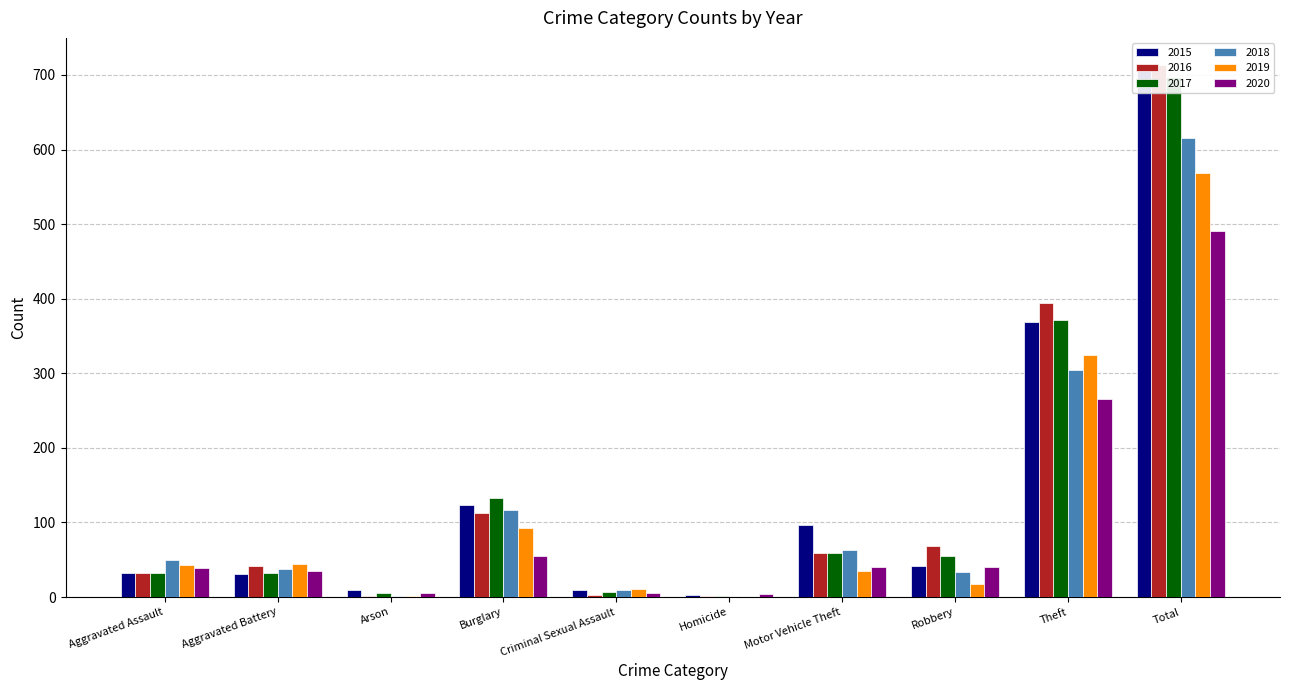

Reading left to right, what are all the values shown in this chart?

2015: 32	31	9	123	9	3	96	41	369	713
2016: 32	41	1	113	3	2	59	69	394	714
2017: 32	32	5	133	7	2	59	55	372	697
2018: 50	37	2	117	9	0	63	33	305	616
2019: 43	44	1	92	11	0	35	17	325	568
2020: 39	35	6	55	6	4	40	40	266	491